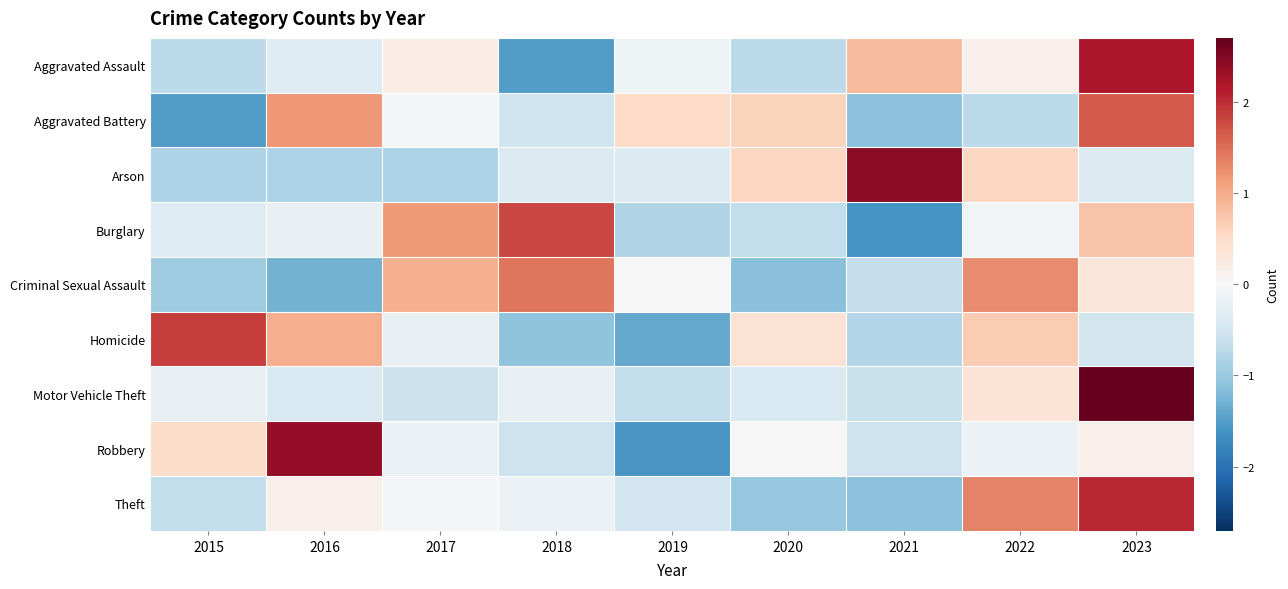

Reading left to right, extract all data points from this chart.

Aggravated Assault: 2015=-0.7	2016=-0.3	2017=0.2	2018=-1.5	2019=-0.1	2020=-0.7	2021=0.9	2022=0.1	2023=2.2
Aggravated Battery: 2015=-1.5	2016=1.2	2017=-0.1	2018=-0.5	2019=0.5	2020=0.6	2021=-1.1	2022=-0.7	2023=1.6
Arson: 2015=-0.8	2016=-0.8	2017=-0.8	2018=-0.4	2019=-0.4	2020=0.6	2021=2.4	2022=0.6	2023=-0.4
Burglary: 2015=-0.3	2016=-0.2	2017=1.1	2018=1.8	2019=-0.8	2020=-0.7	2021=-1.6	2022=-0.1	2023=0.8
Criminal Sexual Assault: 2015=-1.0	2016=-1.3	2017=1.0	2018=1.4	2019=0.0	2020=-1.1	2021=-0.6	2022=1.3	2023=0.3
Homicide: 2015=1.9	2016=1.0	2017=-0.2	2018=-1.1	2019=-1.4	2020=0.4	2021=-0.8	2022=0.7	2023=-0.5
Motor Vehicle Theft: 2015=-0.2	2016=-0.4	2017=-0.6	2018=-0.2	2019=-0.7	2020=-0.4	2021=-0.6	2022=0.4	2023=2.7
Robbery: 2015=0.5	2016=2.4	2017=-0.2	2018=-0.6	2019=-1.6	2020=0.0	2021=-0.6	2022=-0.2	2023=0.1
Theft: 2015=-0.7	2016=0.1	2017=-0.1	2018=-0.2	2019=-0.5	2020=-1.0	2021=-1.1	2022=1.4	2023=2.0